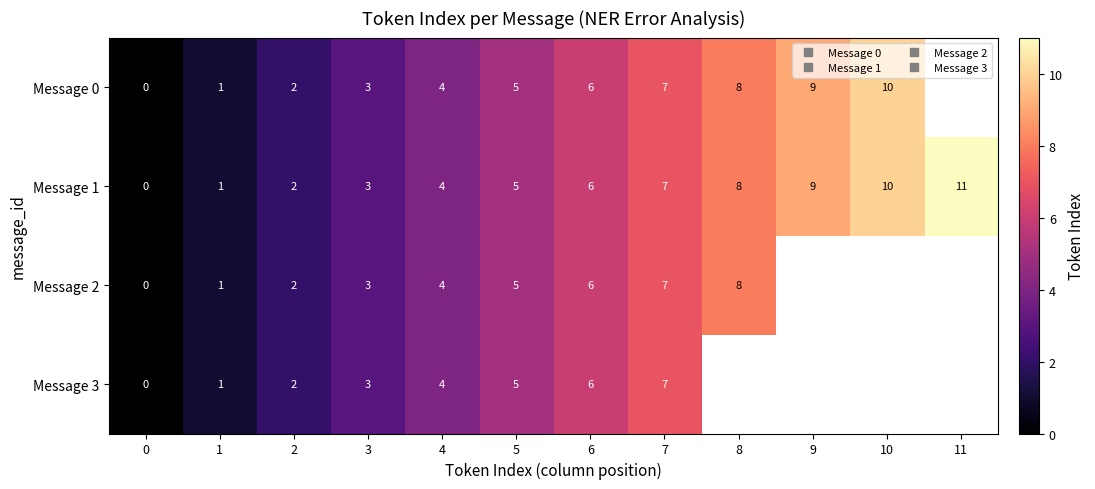

Which series has the largest range (max minus min)?

Message 1